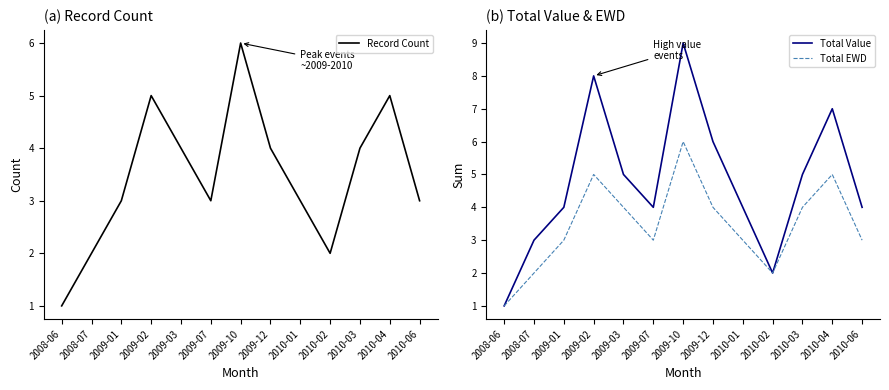

Reading right to left, what are all the values shown in this chart?

Record Count: 2010-06=3	2010-04=5	2010-03=4	2010-02=2	2010-01=3	2009-12=4	2009-10=6	2009-07=3	2009-03=4	2009-02=5	2009-01=3	2008-07=2	2008-06=1
Total Value: 2010-06=4	2010-04=7	2010-03=5	2010-02=2	2010-01=4	2009-12=6	2009-10=9	2009-07=4	2009-03=5	2009-02=8	2009-01=4	2008-07=3	2008-06=1
Total EWD: 2010-06=3	2010-04=5	2010-03=4	2010-02=2	2010-01=3	2009-12=4	2009-10=6	2009-07=3	2009-03=4	2009-02=5	2009-01=3	2008-07=2	2008-06=1